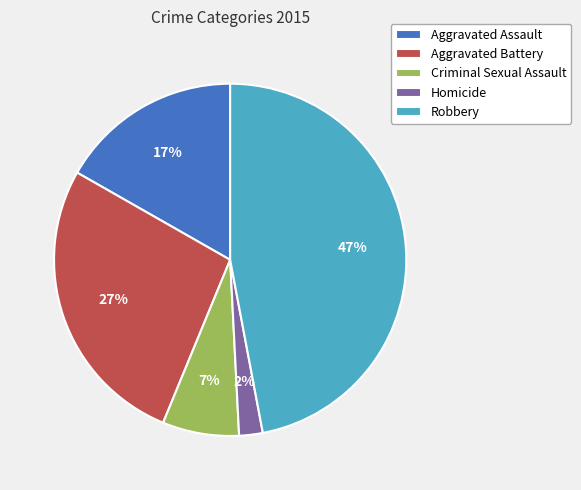

Between Homicide and Criminal Sexual Assault, which is larger?

Criminal Sexual Assault